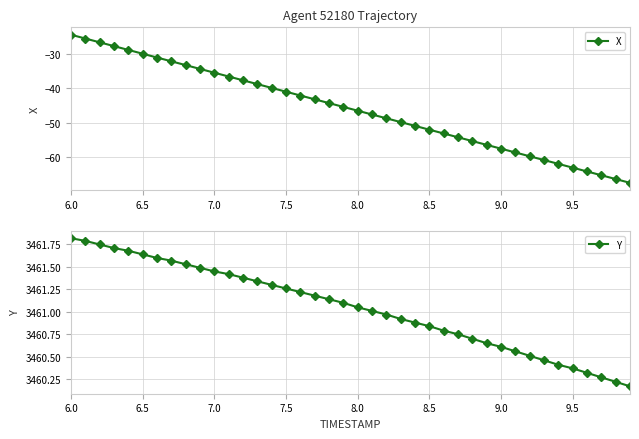

How many data points in Y are above 3461?

22